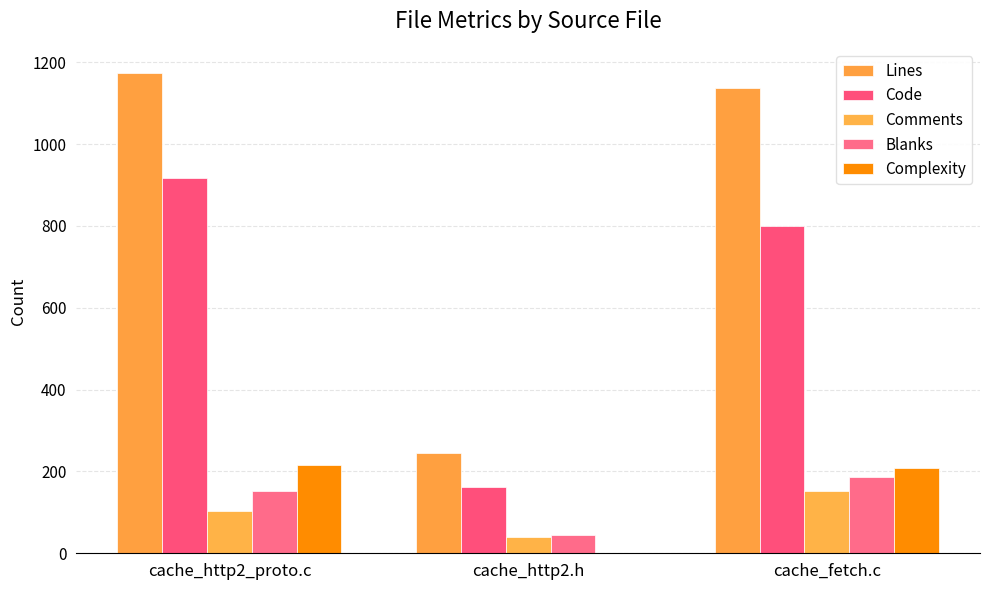

Where does the Code series first go above 799?

cache_http2_proto.c